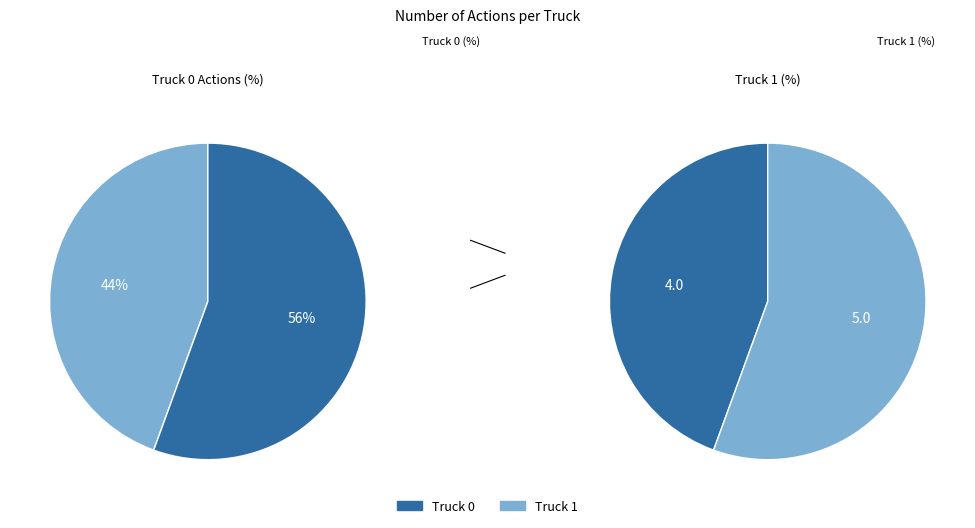

Which has a higher value, Truck 1 or Truck 0?

Truck 1